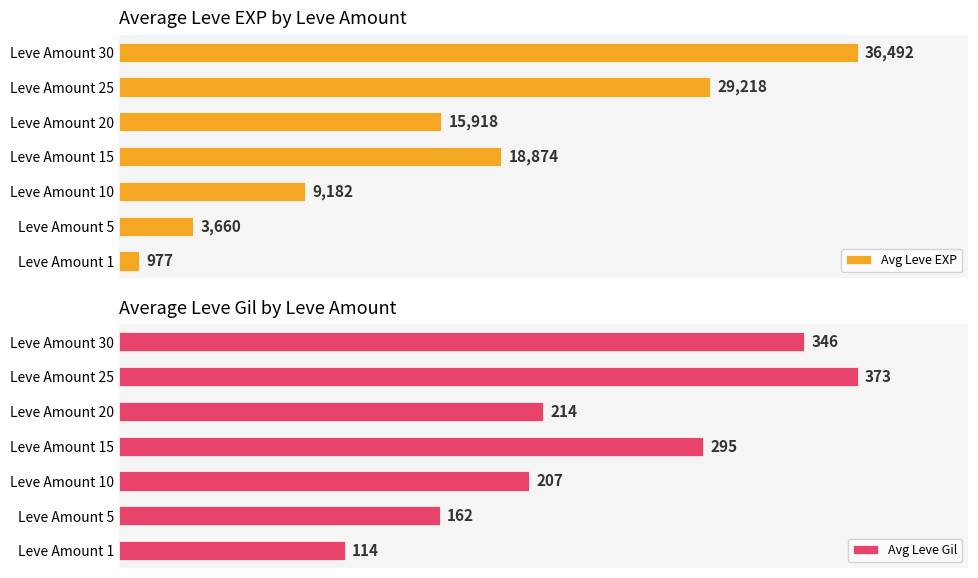

Are the bars grouped side by side (vs. stacked)?

Yes